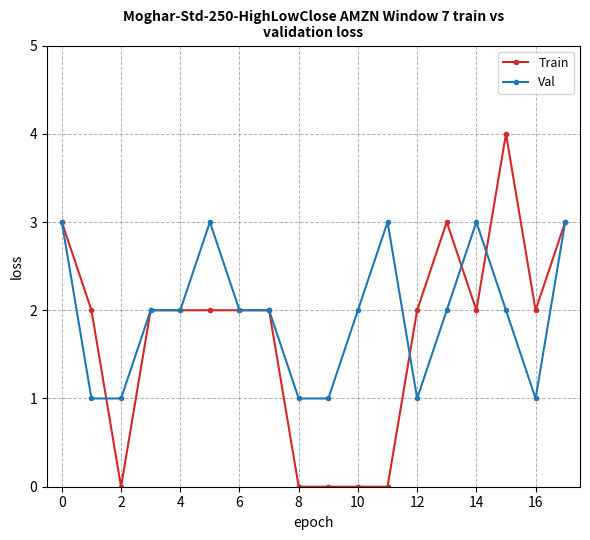

What are all the series names shown in the legend?

Train, Val